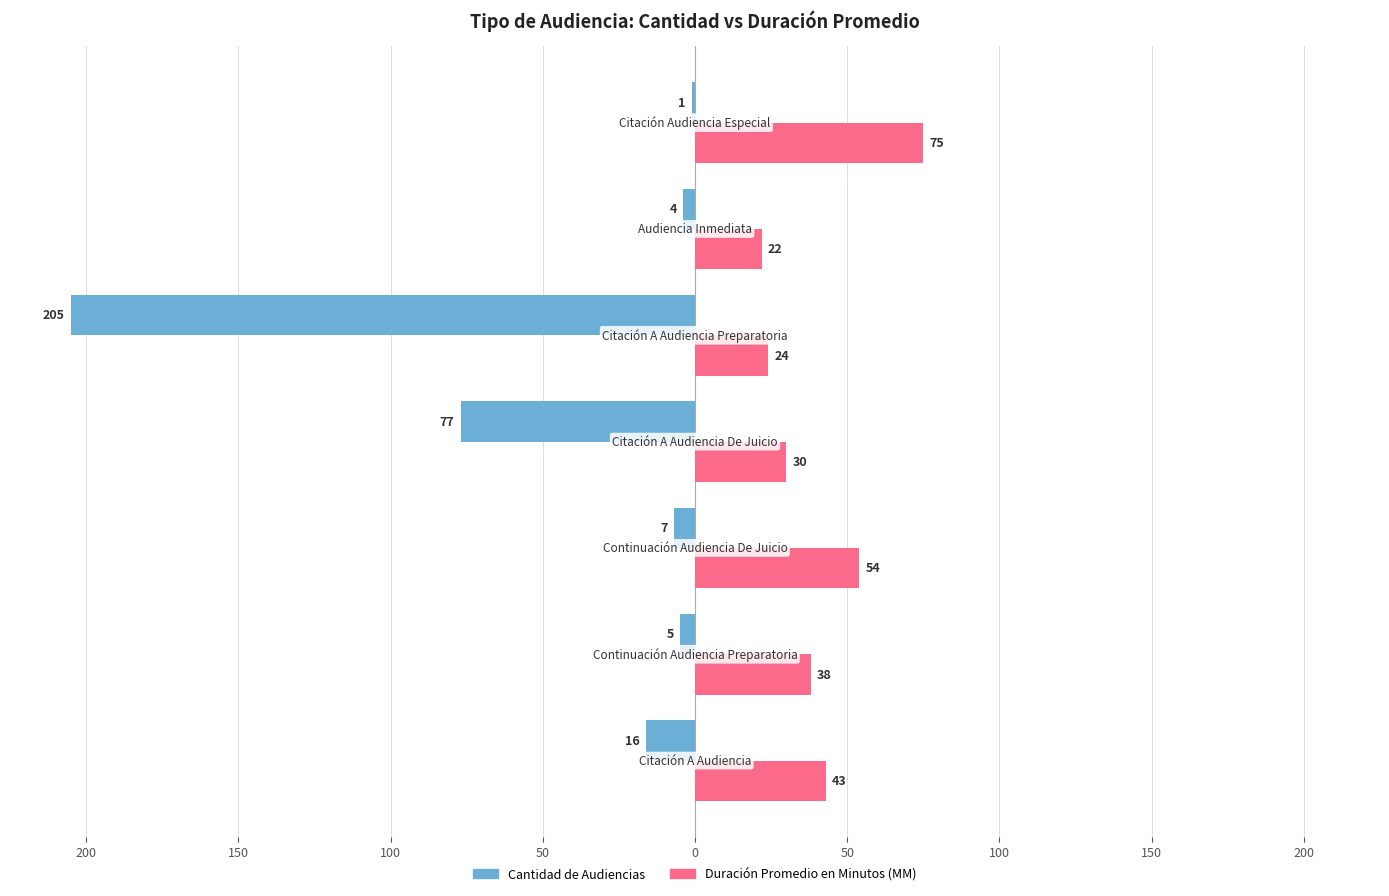

What are all the series names shown in the legend?

Cantidad de Audiencias, Duración Promedio en Minutos (MM)